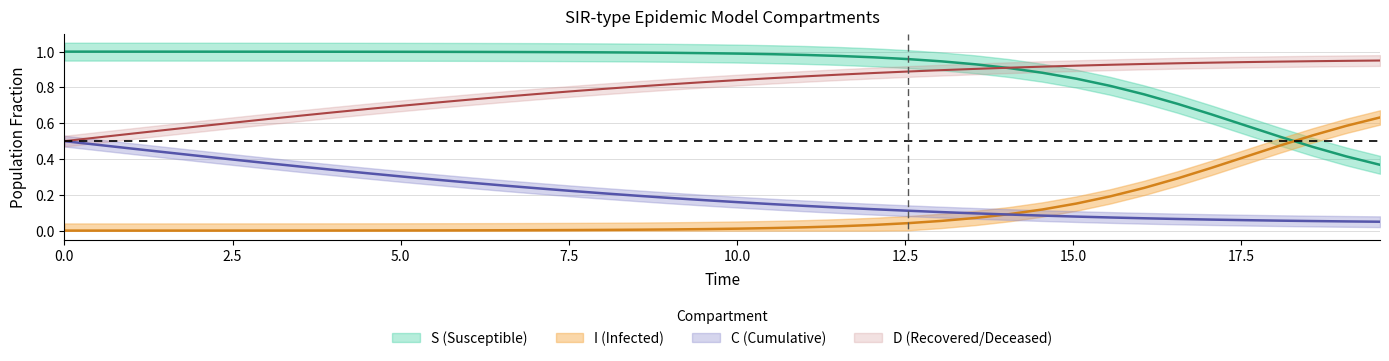

Which series has the largest range (max minus min)?

S